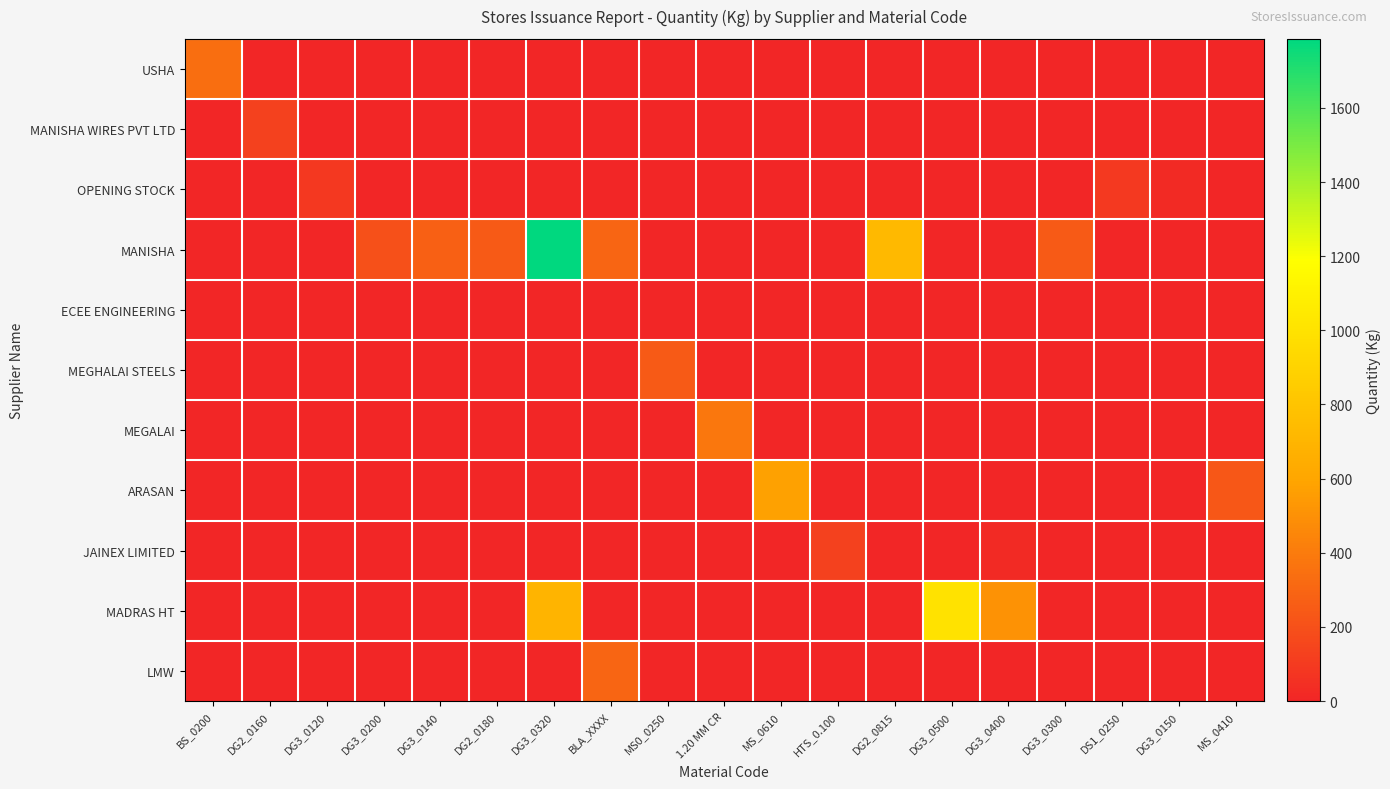

Reading left to right, what are all the values shown in this chart?

USHA: BS_0200=336.2	DG2_0160=0.0	DG3_0120=0.0	DG3_0200=0.0	DG3_0140=0.0	DG2_0180=0.0	DG3_0320=0.0	BLA_XXXX=0.0	MS0_0250=0.0	1.20 MM CR=0.0	MS_0610=0.0	HTS_0.100=0.0	DG2_0815=0.0	DG3_0500=0.0	DG3_0400=0.0	DG3_0300=0.0	DS1_0250=0.0	DG3_0150=0.0	MS_0410=0.0
MANISHA WIRES PVT LTD: BS_0200=0.0	DG2_0160=126.0	DG3_0120=0.0	DG3_0200=0.0	DG3_0140=0.0	DG2_0180=0.0	DG3_0320=0.0	BLA_XXXX=0.0	MS0_0250=0.0	1.20 MM CR=0.0	MS_0610=0.0	HTS_0.100=0.0	DG2_0815=0.0	DG3_0500=0.0	DG3_0400=0.0	DG3_0300=0.0	DS1_0250=0.0	DG3_0150=0.0	MS_0410=0.0
OPENING STOCK: BS_0200=0.0	DG2_0160=0.0	DG3_0120=90.0	DG3_0200=0.0	DG3_0140=0.0	DG2_0180=0.0	DG3_0320=0.0	BLA_XXXX=0.0	MS0_0250=0.0	1.20 MM CR=0.0	MS_0610=0.0	HTS_0.100=0.0	DG2_0815=0.0	DG3_0500=0.0	DG3_0400=0.0	DG3_0300=0.0	DS1_0250=94.4	DG3_0150=23.0	MS_0410=0.0
MANISHA: BS_0200=0.0	DG2_0160=0.0	DG3_0120=0.0	DG3_0200=200.0	DG3_0140=272.6	DG2_0180=248.0	DG3_0320=1786.0	BLA_XXXX=297.0	MS0_0250=0.0	1.20 MM CR=0.0	MS_0610=0.0	HTS_0.100=0.0	DG2_0815=726.5	DG3_0500=0.0	DG3_0400=0.0	DG3_0300=250.0	DS1_0250=0.0	DG3_0150=0.0	MS_0410=0.0
ECEE ENGINEERING: BS_0200=0.0	DG2_0160=0.0	DG3_0120=0.0	DG3_0200=0.0	DG3_0140=0.0	DG2_0180=0.0	DG3_0320=0.0	BLA_XXXX=5.0	MS0_0250=0.0	1.20 MM CR=0.0	MS_0610=0.0	HTS_0.100=0.0	DG2_0815=0.0	DG3_0500=0.0	DG3_0400=0.0	DG3_0300=0.0	DS1_0250=0.0	DG3_0150=0.0	MS_0410=0.0
MEGHALAI STEELS: BS_0200=0.0	DG2_0160=0.0	DG3_0120=0.0	DG3_0200=0.0	DG3_0140=0.0	DG2_0180=0.0	DG3_0320=0.0	BLA_XXXX=0.0	MS0_0250=246.0	1.20 MM CR=0.0	MS_0610=0.0	HTS_0.100=0.0	DG2_0815=0.0	DG3_0500=0.0	DG3_0400=0.0	DG3_0300=0.0	DS1_0250=0.0	DG3_0150=0.0	MS_0410=0.0
MEGALAI: BS_0200=0.0	DG2_0160=0.0	DG3_0120=0.0	DG3_0200=0.0	DG3_0140=0.0	DG2_0180=0.0	DG3_0320=0.0	BLA_XXXX=0.0	MS0_0250=0.0	1.20 MM CR=383.5	MS_0610=0.0	HTS_0.100=0.0	DG2_0815=0.0	DG3_0500=0.0	DG3_0400=0.0	DG3_0300=0.0	DS1_0250=0.0	DG3_0150=0.0	MS_0410=0.0
ARASAN: BS_0200=0.0	DG2_0160=0.0	DG3_0120=0.0	DG3_0200=0.0	DG3_0140=0.0	DG2_0180=0.0	DG3_0320=0.0	BLA_XXXX=0.0	MS0_0250=0.0	1.20 MM CR=0.0	MS_0610=577.2	HTS_0.100=0.0	DG2_0815=0.0	DG3_0500=0.0	DG3_0400=0.0	DG3_0300=0.0	DS1_0250=0.0	DG3_0150=0.0	MS_0410=231.9
JAINEX LIMITED: BS_0200=0.0	DG2_0160=0.0	DG3_0120=0.0	DG3_0200=0.0	DG3_0140=0.0	DG2_0180=0.0	DG3_0320=0.0	BLA_XXXX=0.0	MS0_0250=0.0	1.20 MM CR=0.0	MS_0610=0.0	HTS_0.100=129.0	DG2_0815=0.0	DG3_0500=0.0	DG3_0400=21.0	DG3_0300=0.0	DS1_0250=0.0	DG3_0150=0.0	MS_0410=0.0
MADRAS HT: BS_0200=0.0	DG2_0160=0.0	DG3_0120=0.0	DG3_0200=0.0	DG3_0140=0.0	DG2_0180=0.0	DG3_0320=693.5	BLA_XXXX=0.0	MS0_0250=0.0	1.20 MM CR=0.0	MS_0610=0.0	HTS_0.100=0.0	DG2_0815=0.0	DG3_0500=1001.0	DG3_0400=503.0	DG3_0300=0.0	DS1_0250=0.0	DG3_0150=0.0	MS_0410=0.0
LMW: BS_0200=0.0	DG2_0160=0.0	DG3_0120=0.0	DG3_0200=0.0	DG3_0140=0.0	DG2_0180=0.0	DG3_0320=0.0	BLA_XXXX=297.0	MS0_0250=0.0	1.20 MM CR=0.0	MS_0610=0.0	HTS_0.100=0.0	DG2_0815=0.0	DG3_0500=0.0	DG3_0400=0.0	DG3_0300=0.0	DS1_0250=0.0	DG3_0150=0.0	MS_0410=0.0